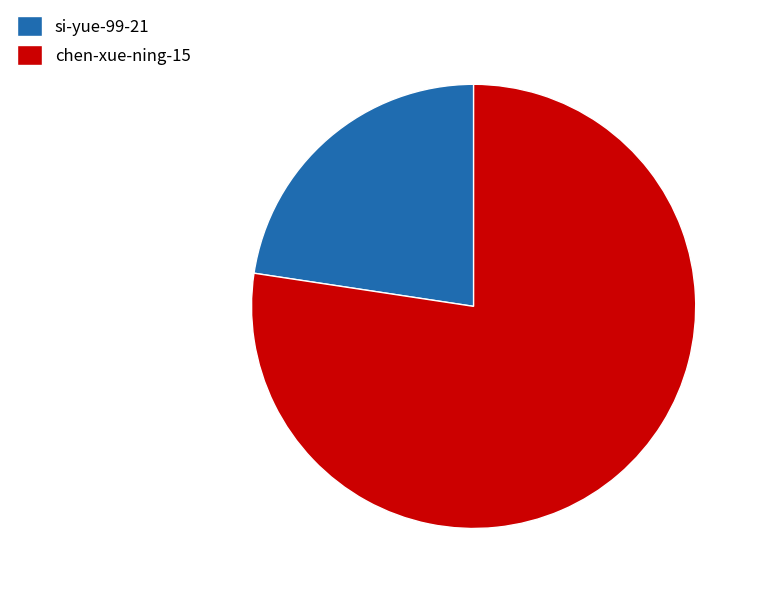

Does chen-xue-ning-15 account for over 50% of the chart?

Yes